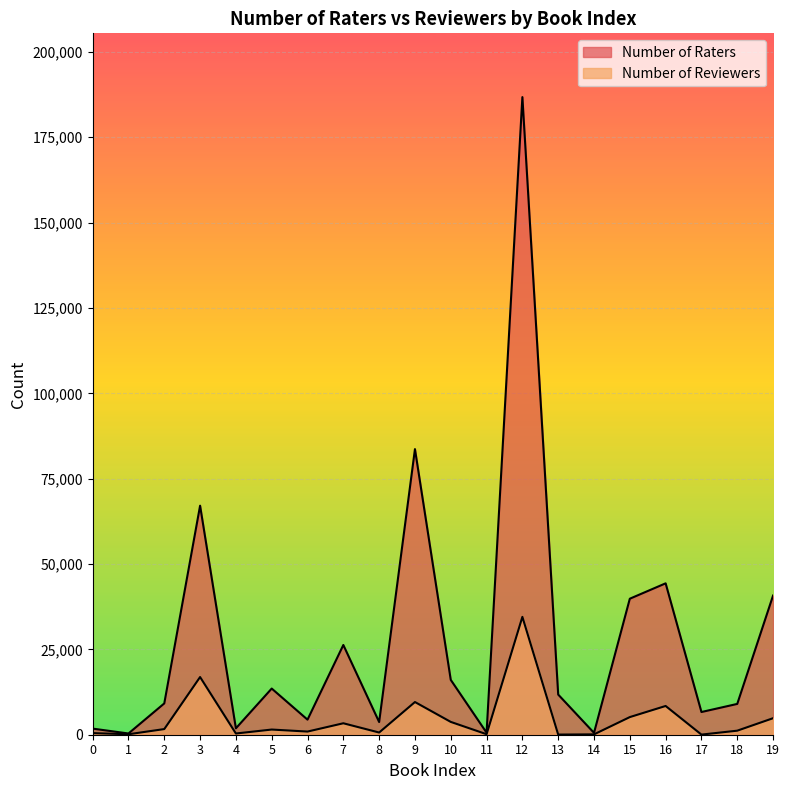

Where does the Number of Reviewers series first go above 1515?

2